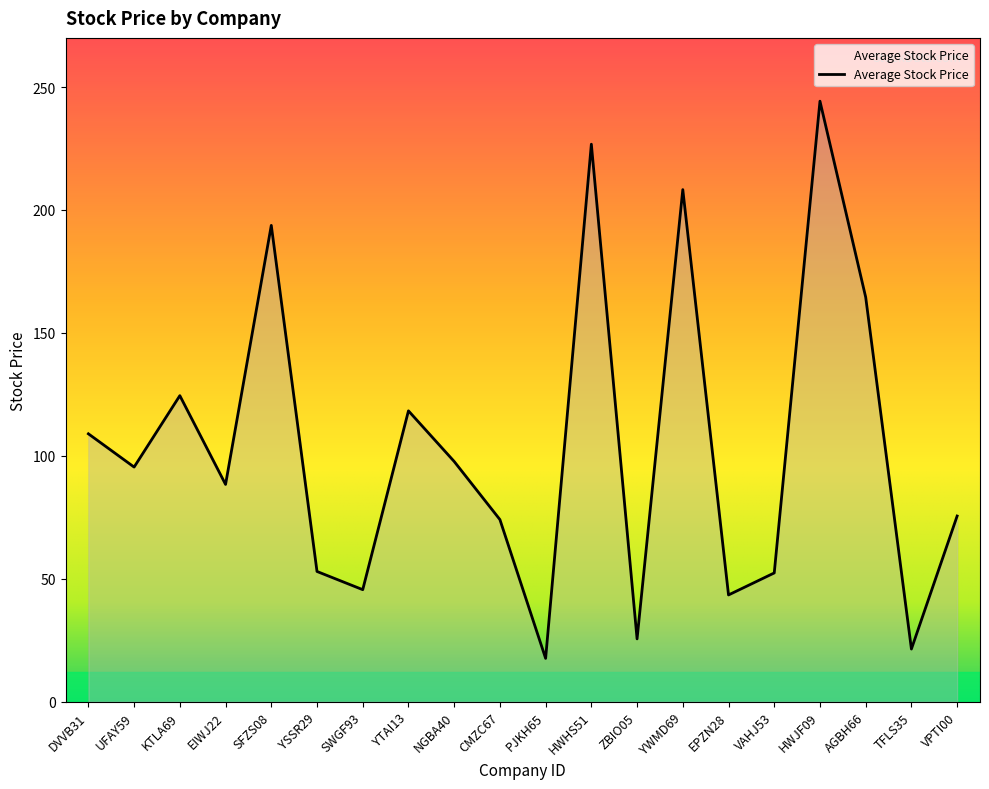

Where is the data nearest to the value 130?

KTLA69